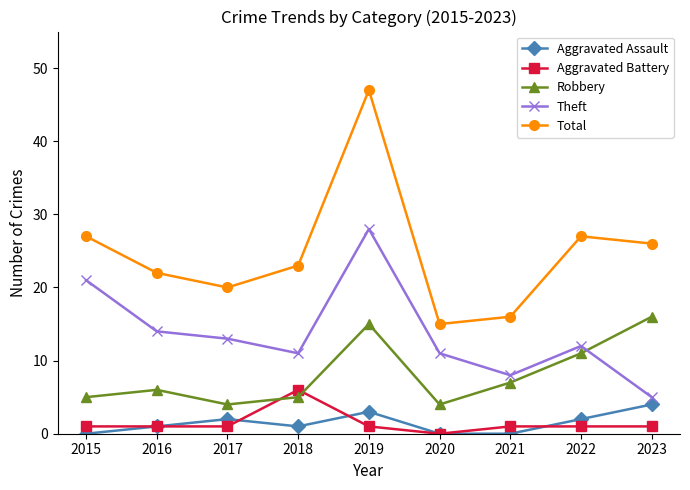

What is the sum of all Theft values?

123